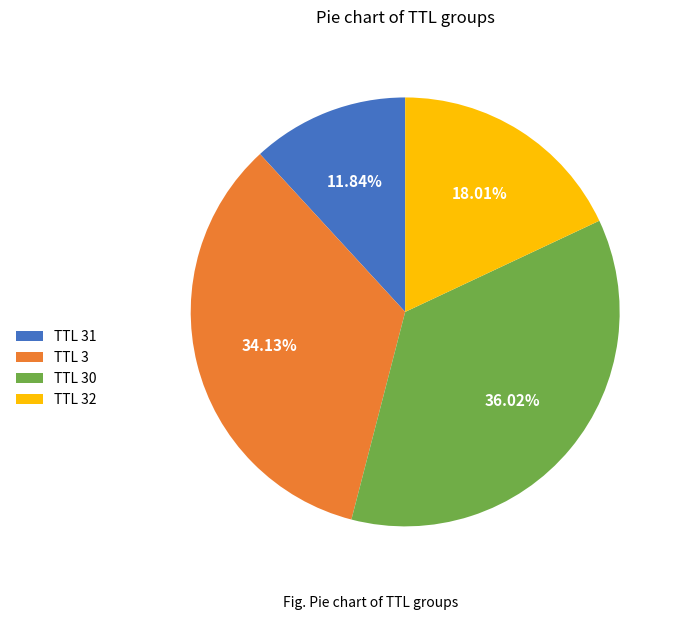

Does TTL 32 represent more than half of the total?

No